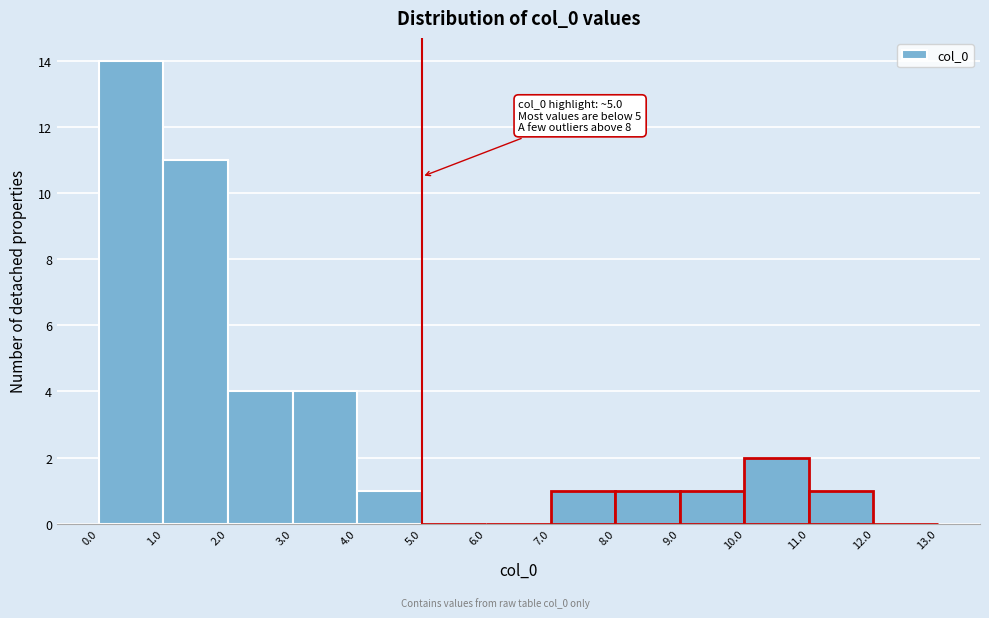

Which range on the x-axis has the tallest bar?

0.0 to 1.0